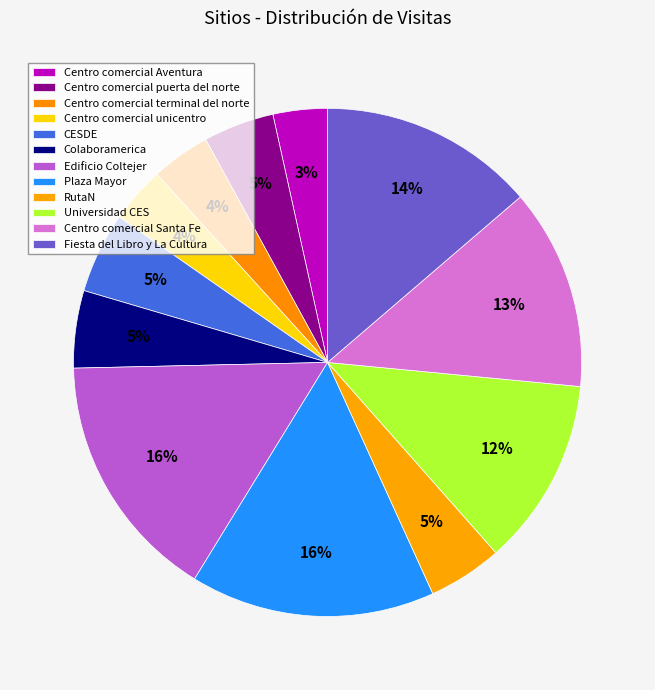

Is Centro comercial terminal del norte the majority of the pie?

No